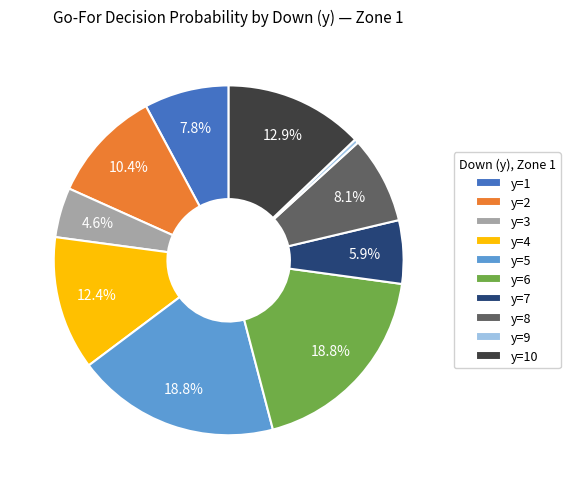

What is the smallest slice in the pie chart?

y=9